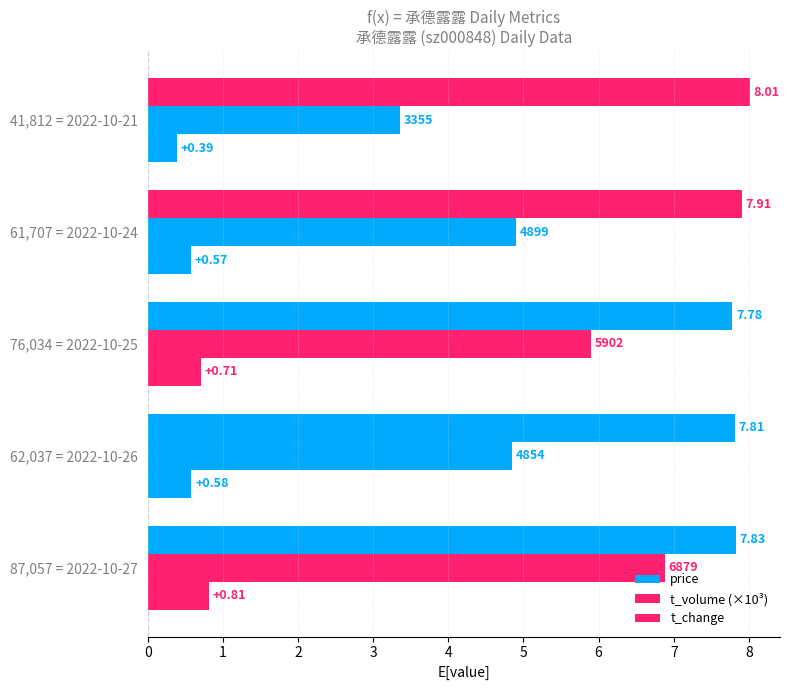

Count the number of categories in the chart.

5